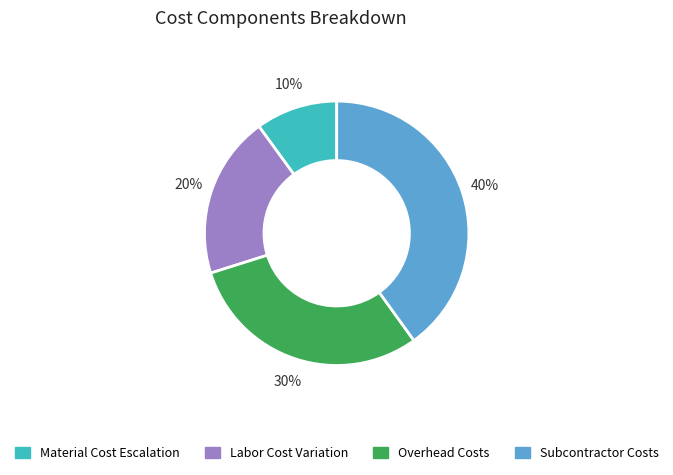

To the nearest percent, what portion does Subcontractor Costs represent?

40%